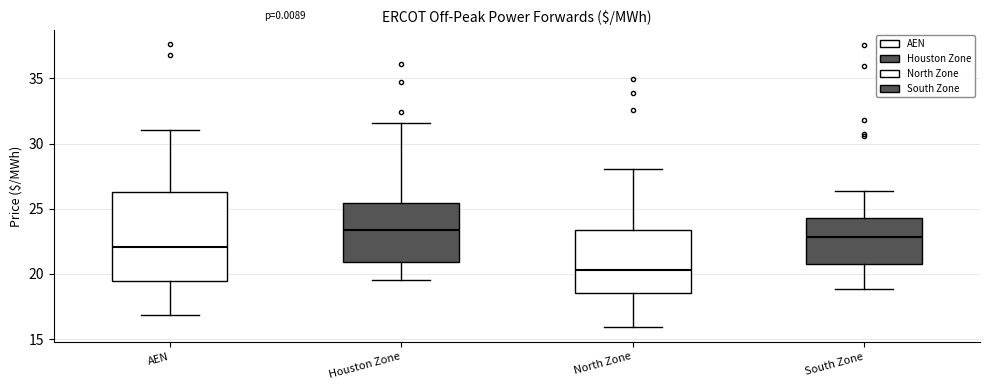

Which box's median line is the lowest?

North Zone